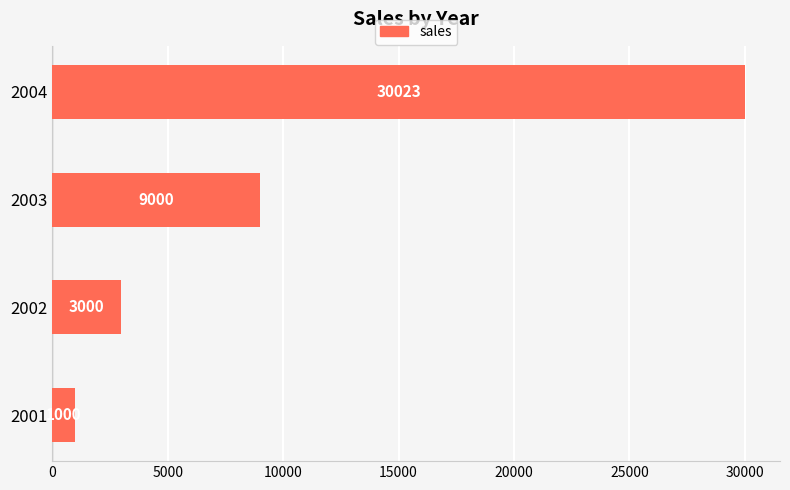

List the labels in order of value, smallest first.

2001, 2002, 2003, 2004